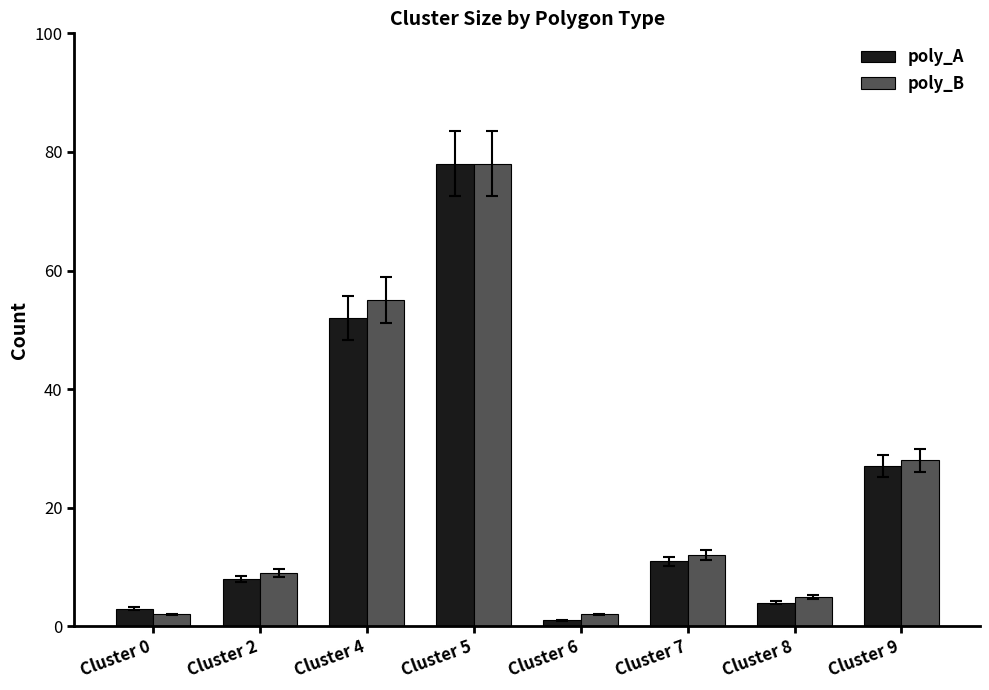

Between Cluster 0 and Cluster 8, which series saw the biggest shift?

poly_B